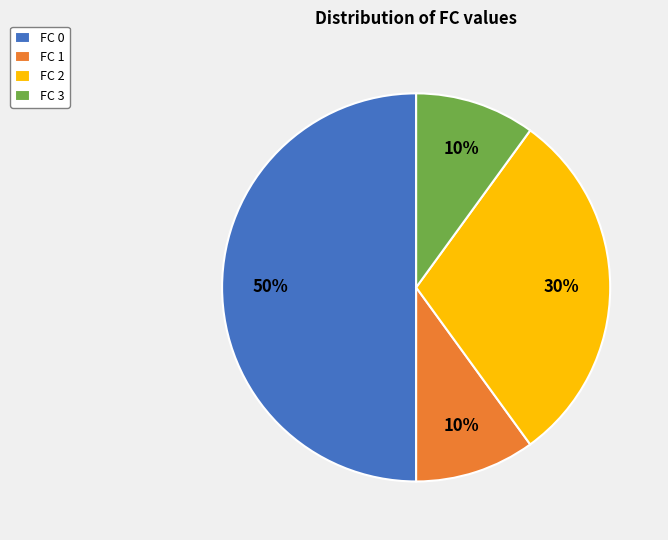

Count the number of slices in the pie.

4